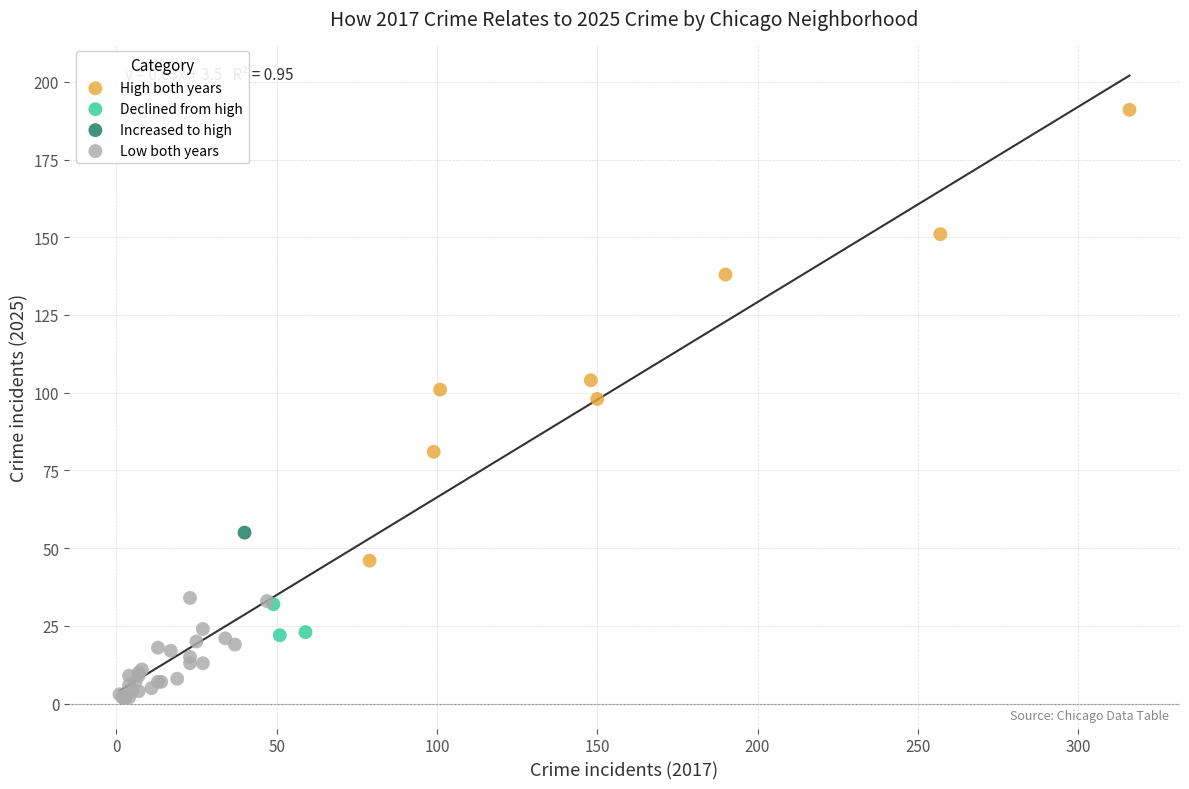

Which series reaches the minimum Y coordinate?

Low both years